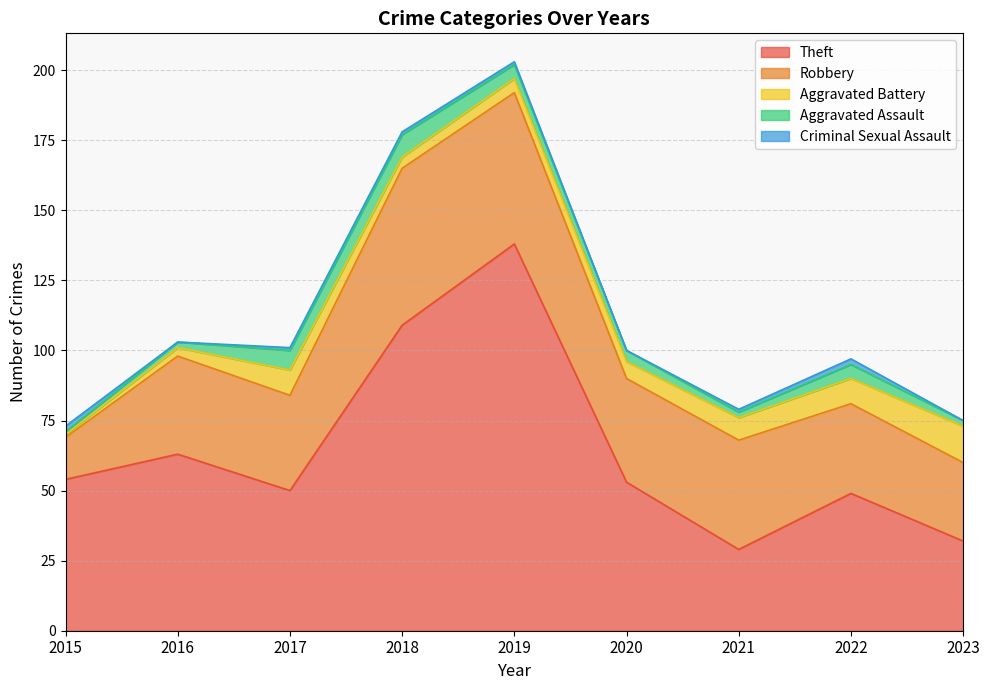

True or false: Theft and Aggravated Battery cross at least once.

False